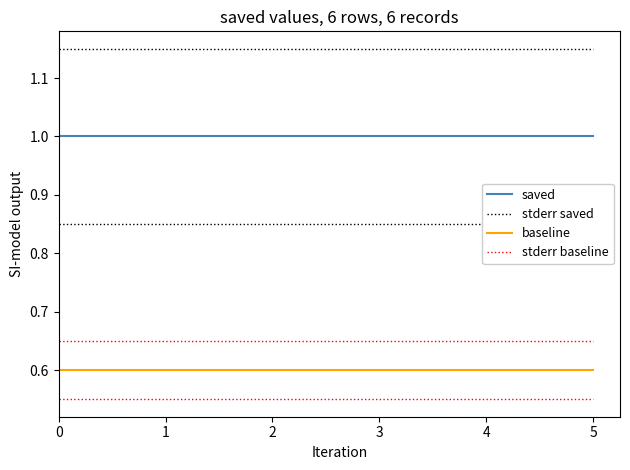

What is the minimum value for baseline?

0.6